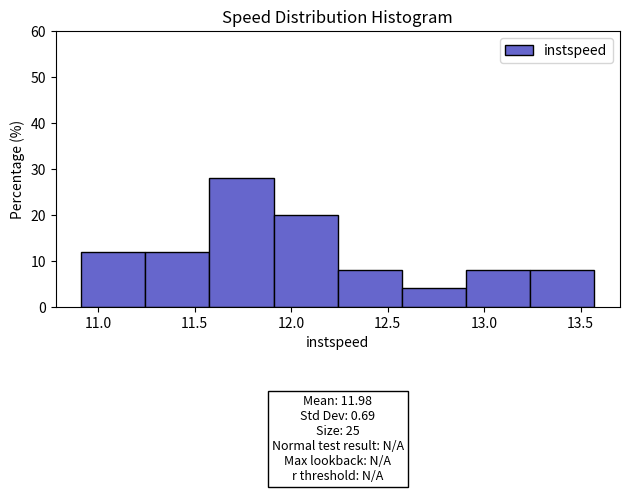

Over which range of the x-axis is the bar tallest?

11.60 to 11.90